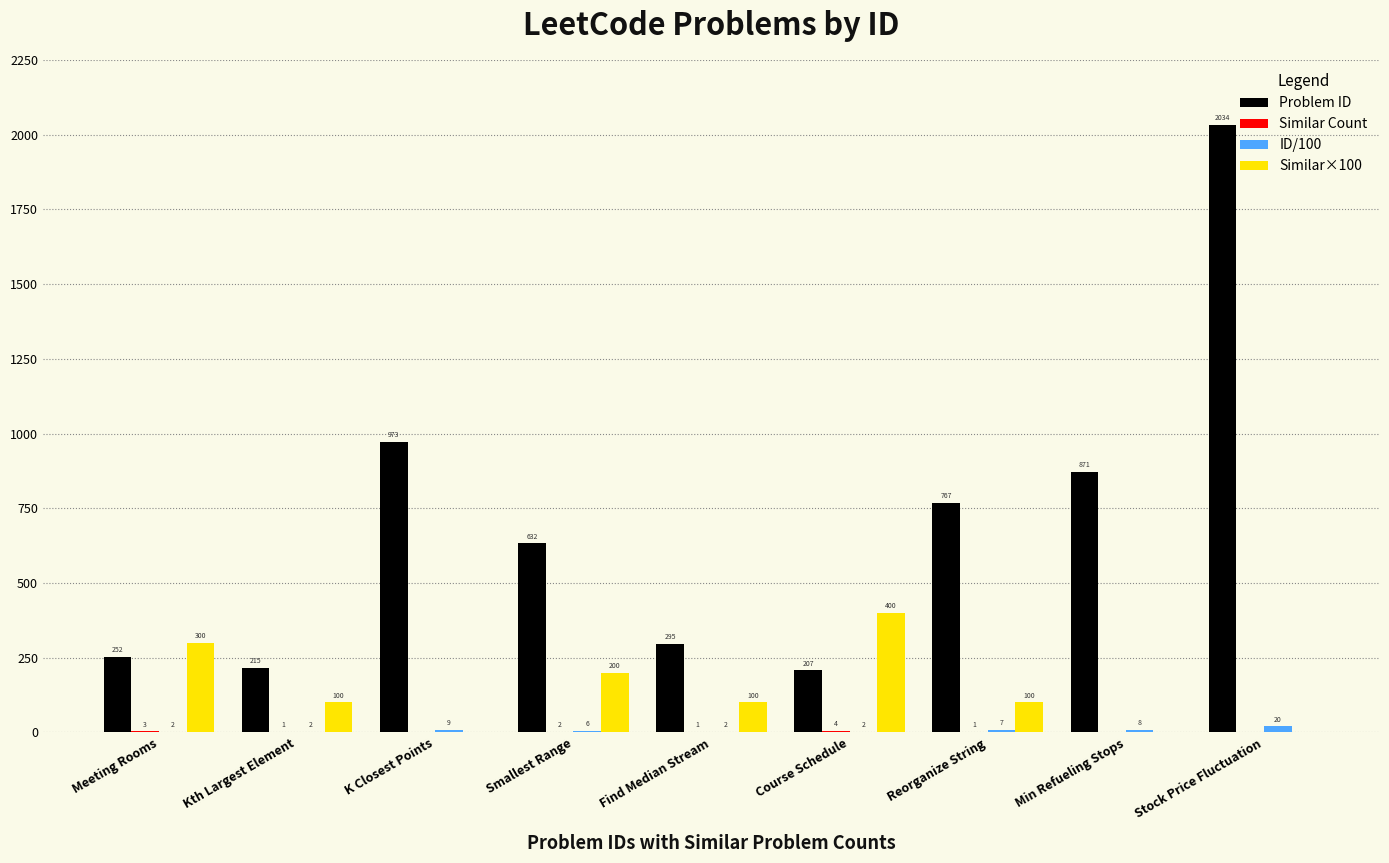

At which label does Similar×100 first exceed 100?

Meeting Rooms